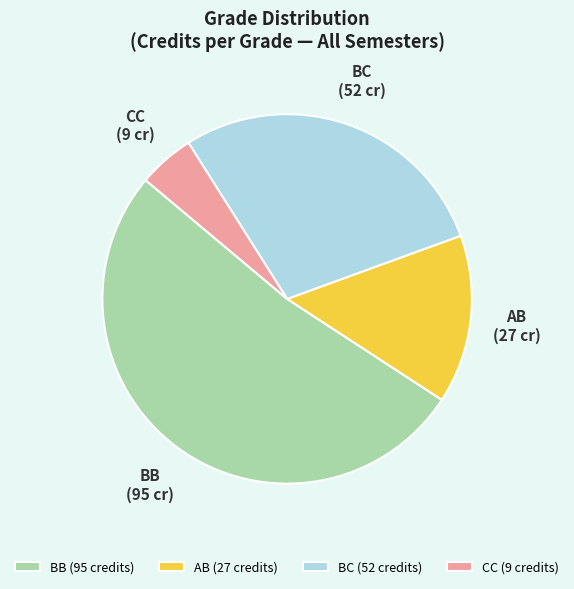

Between BB and CC, which is larger?

BB